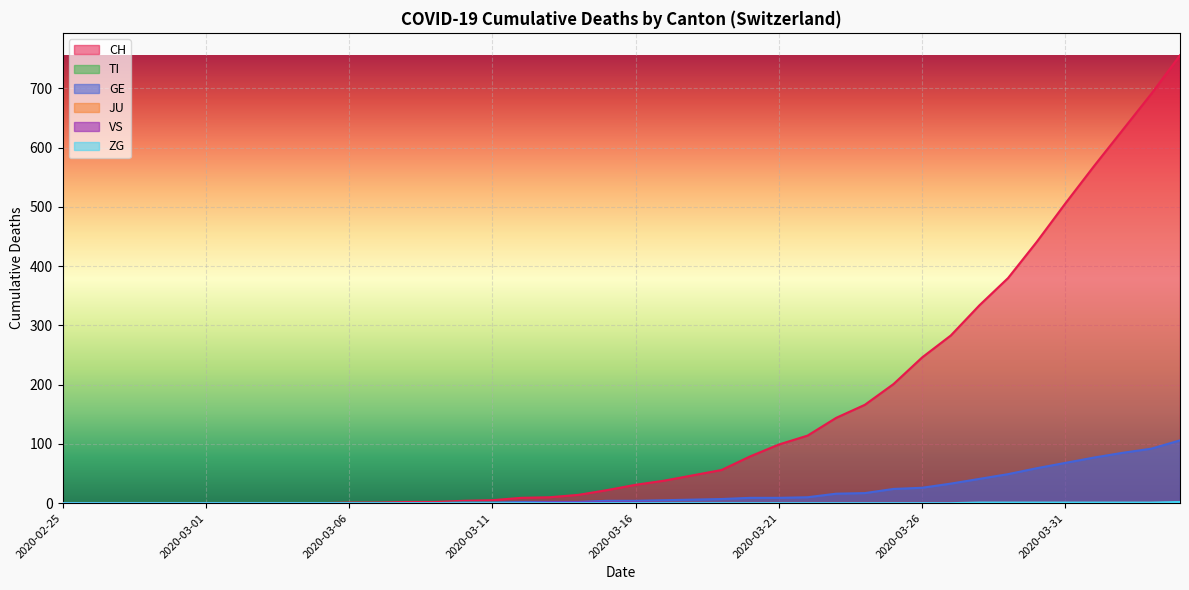

Reading left to right, extract all data points from this chart.

CH: 2020-02-25=0	2020-02-26=0	2020-02-27=0	2020-02-28=0	2020-02-29=0	2020-03-01=0	2020-03-02=0	2020-03-03=0	2020-03-04=0	2020-03-05=0	2020-03-06=1	2020-03-07=1	2020-03-08=2	2020-03-09=2	2020-03-10=4	2020-03-11=5	2020-03-12=9	2020-03-13=10	2020-03-14=14	2020-03-15=22	2020-03-16=31	2020-03-17=38	2020-03-18=47	2020-03-19=56	2020-03-20=79	2020-03-21=99	2020-03-22=114	2020-03-23=144	2020-03-24=166	2020-03-25=201	2020-03-26=246	2020-03-27=283	2020-03-28=334	2020-03-29=380	2020-03-30=441	2020-03-31=506	2020-04-01=569	2020-04-02=630	2020-04-03=691	2020-04-04=756
TI: 2020-02-25=0	2020-02-26=0	2020-02-27=0	2020-02-28=0	2020-02-29=0	2020-03-01=0	2020-03-02=0	2020-03-03=0	2020-03-04=0	2020-03-05=0	2020-03-06=0	2020-03-07=0	2020-03-08=0	2020-03-09=0	2020-03-10=1	2020-03-11=1	2020-03-12=1	2020-03-13=1	2020-03-14=1	2020-03-15=1	2020-03-16=1	2020-03-17=1	2020-03-18=1	2020-03-19=1	2020-03-20=1	2020-03-21=1	2020-03-22=1	2020-03-23=1	2020-03-24=1	2020-03-25=1	2020-03-26=1	2020-03-27=1	2020-03-28=1	2020-03-29=1	2020-03-30=1	2020-03-31=1	2020-04-01=1	2020-04-02=1	2020-04-03=1	2020-04-04=1
GE: 2020-02-25=0	2020-02-26=0	2020-02-27=0	2020-02-28=0	2020-02-29=0	2020-03-01=0	2020-03-02=0	2020-03-03=0	2020-03-04=0	2020-03-05=0	2020-03-06=0	2020-03-07=0	2020-03-08=0	2020-03-09=0	2020-03-10=1	2020-03-11=1	2020-03-12=2	2020-03-13=2	2020-03-14=2	2020-03-15=4	2020-03-16=4	2020-03-17=5	2020-03-18=6	2020-03-19=7	2020-03-20=9	2020-03-21=9	2020-03-22=10	2020-03-23=16	2020-03-24=17	2020-03-25=24	2020-03-26=26	2020-03-27=33	2020-03-28=41	2020-03-29=49	2020-03-30=59	2020-03-31=68	2020-04-01=77	2020-04-02=85	2020-04-03=92	2020-04-04=106
VS: 2020-02-25=0	2020-02-26=0	2020-02-27=0	2020-02-28=0	2020-02-29=0	2020-03-01=0	2020-03-02=0	2020-03-03=0	2020-03-04=0	2020-03-05=0	2020-03-06=0	2020-03-07=0	2020-03-08=0	2020-03-09=0	2020-03-10=0	2020-03-11=0	2020-03-12=0	2020-03-13=1	2020-03-14=1	2020-03-15=1	2020-03-16=1	2020-03-17=1	2020-03-18=1	2020-03-19=1	2020-03-20=1	2020-03-21=1	2020-03-22=1	2020-03-23=1	2020-03-24=1	2020-03-25=1	2020-03-26=1	2020-03-27=1	2020-03-28=1	2020-03-29=1	2020-03-30=1	2020-03-31=1	2020-04-01=1	2020-04-02=1	2020-04-03=1	2020-04-04=1
ZG: 2020-02-25=0	2020-02-26=0	2020-02-27=0	2020-02-28=0	2020-02-29=0	2020-03-01=0	2020-03-02=0	2020-03-03=0	2020-03-04=0	2020-03-05=0	2020-03-06=0	2020-03-07=0	2020-03-08=0	2020-03-09=0	2020-03-10=0	2020-03-11=0	2020-03-12=0	2020-03-13=0	2020-03-14=0	2020-03-15=0	2020-03-16=0	2020-03-17=0	2020-03-18=0	2020-03-19=0	2020-03-20=0	2020-03-21=0	2020-03-22=0	2020-03-23=0	2020-03-24=0	2020-03-25=0	2020-03-26=0	2020-03-27=0	2020-03-28=1	2020-03-29=1	2020-03-30=1	2020-03-31=1	2020-04-01=1	2020-04-02=1	2020-04-03=1	2020-04-04=2